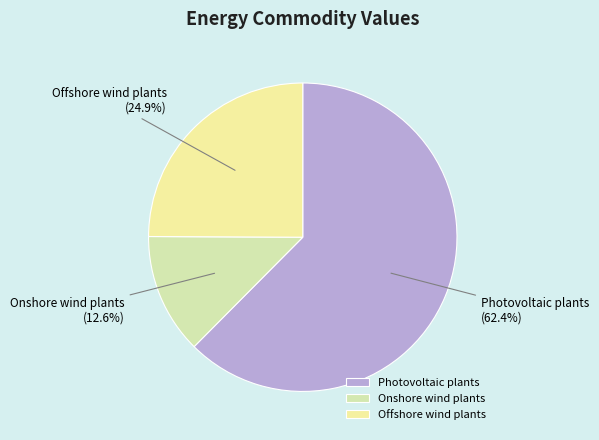

To the nearest percent, what is the difference between the Photovoltaic plants and Offshore wind plants slice percentages?

38%